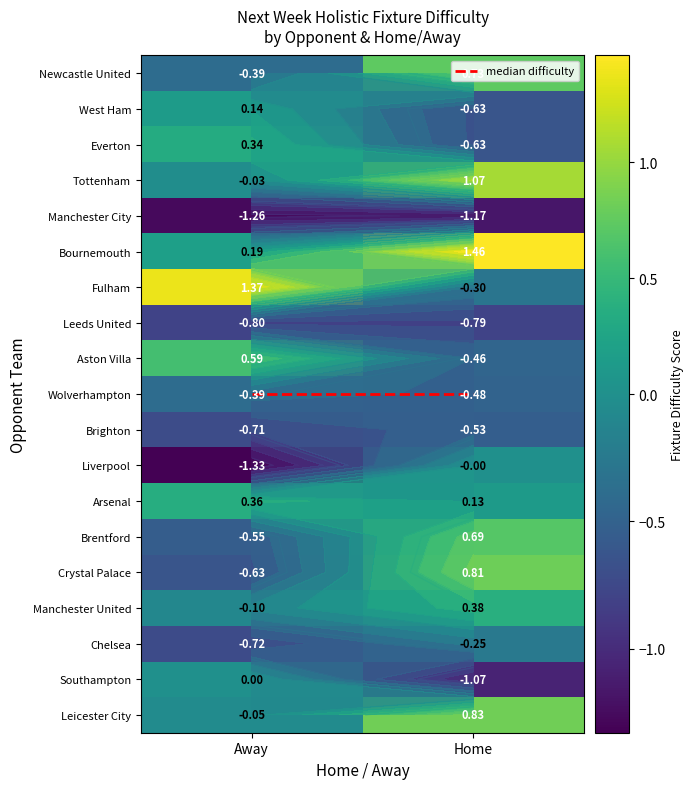

Which series has the largest total across all categories?

median difficulty